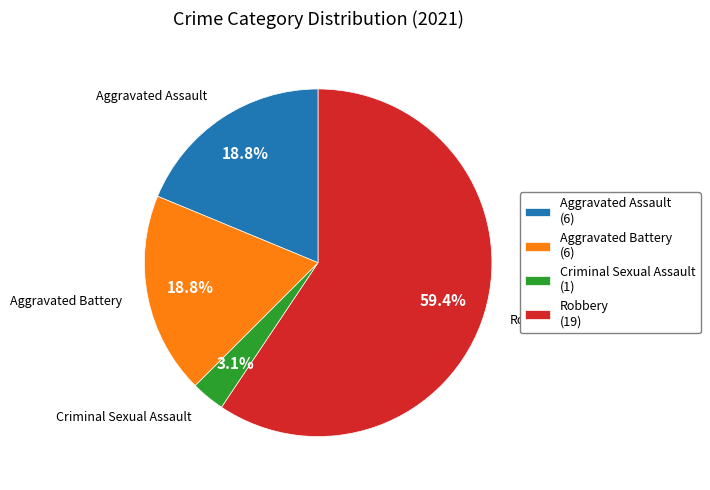

To the nearest percent, what is the difference between the Robbery and Aggravated Assault slice percentages?

41%